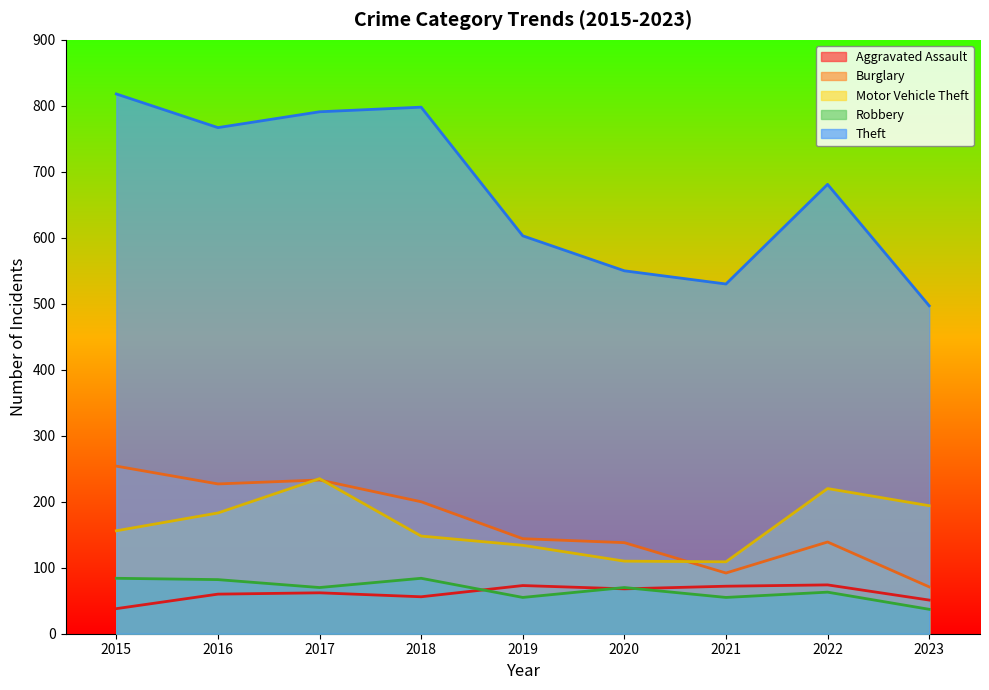

At which label is Aggravated Assault closest to 56?

2018